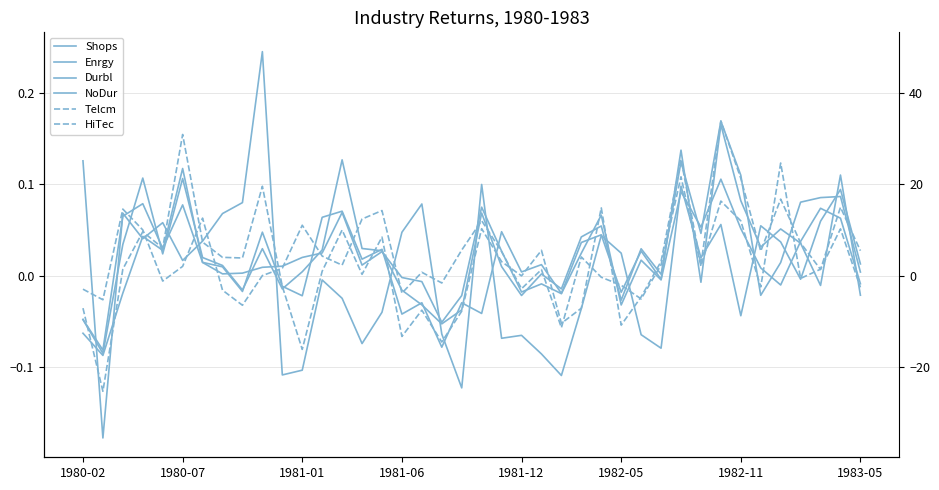

At how many categories does at least one series exceed 0?

37